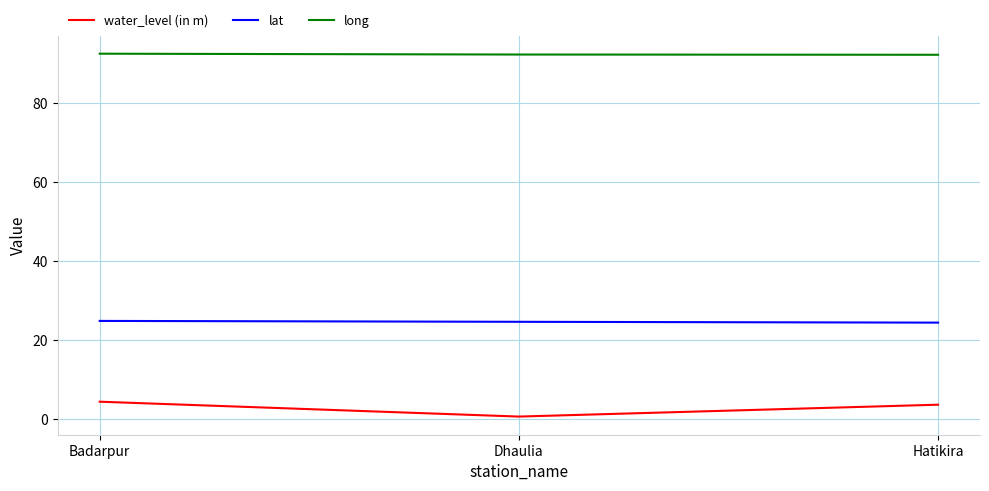

At how many categories does at least one series exceed 61?

3